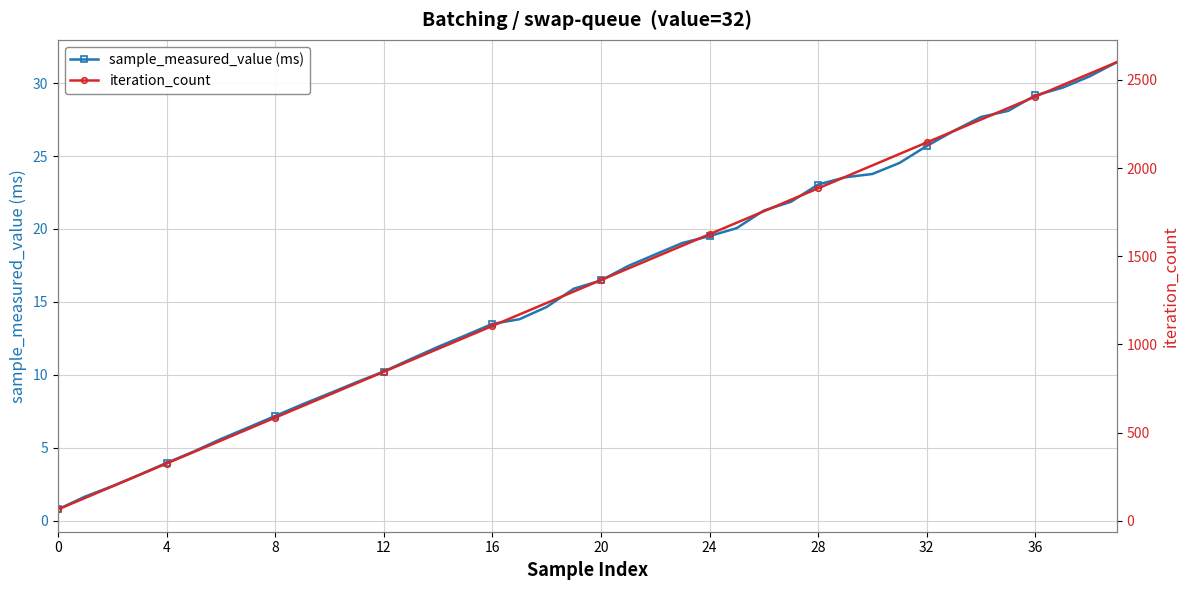

How many lines are shown in the chart?

2